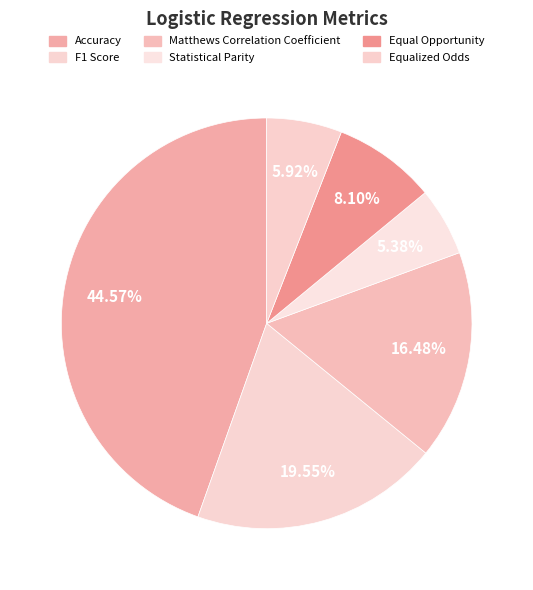

Is there a majority slice in this chart?

No